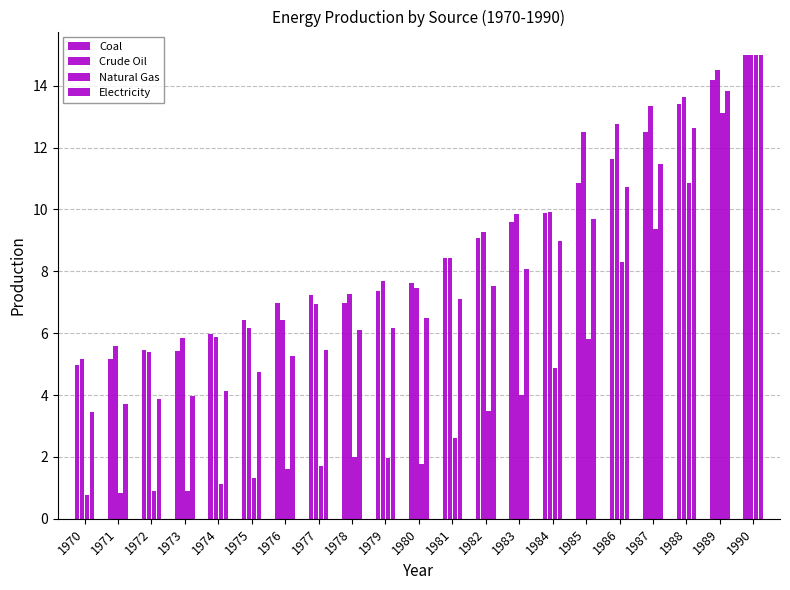

What value does the Crude Oil series have at 1971?

5.6